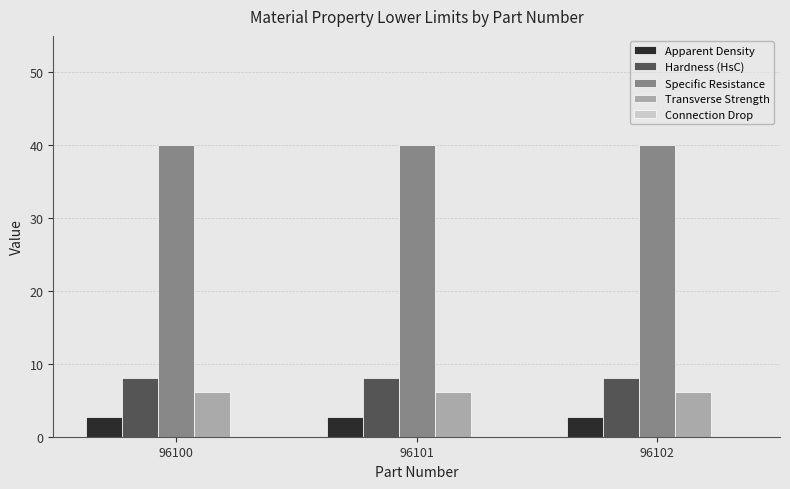

Read the Apparent Density value at 96100.

2.7